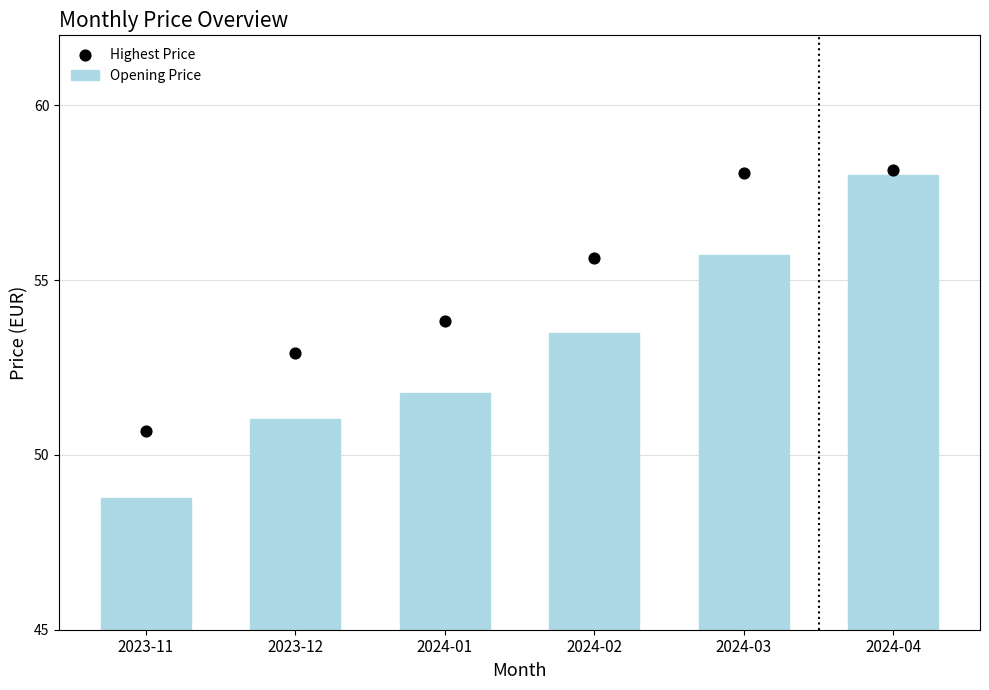

What is the total value across all series at 2024-02?

109.1